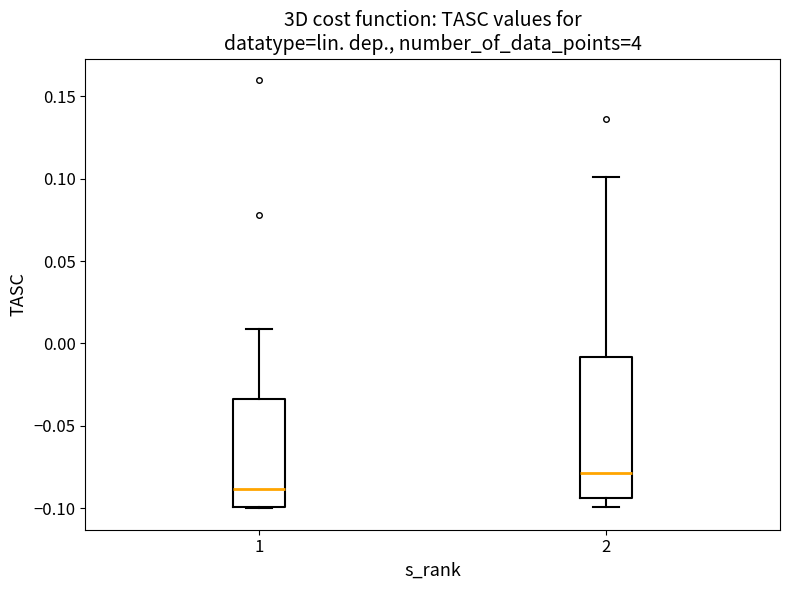

Reading left to right, transcribe this box plot: for each box, give where its median line is, the range the box spans, and where its two whiskers end, as read against the y-axis. The values are not printed on the chart, so give them approximately, as read against the axis.

1: median -0.090, box -0.100 to -0.035, whiskers -0.100 to 0.010
2: median -0.080, box -0.095 to -0.010, whiskers -0.100 to 0.100